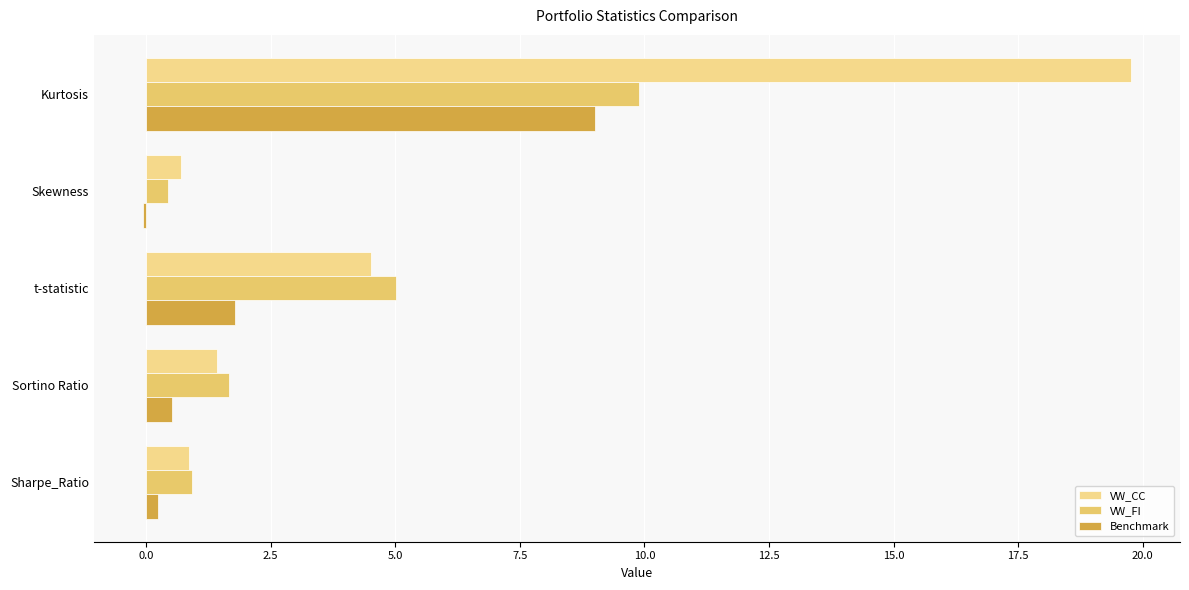

At which label is Benchmark closest to 4?

t-statistic